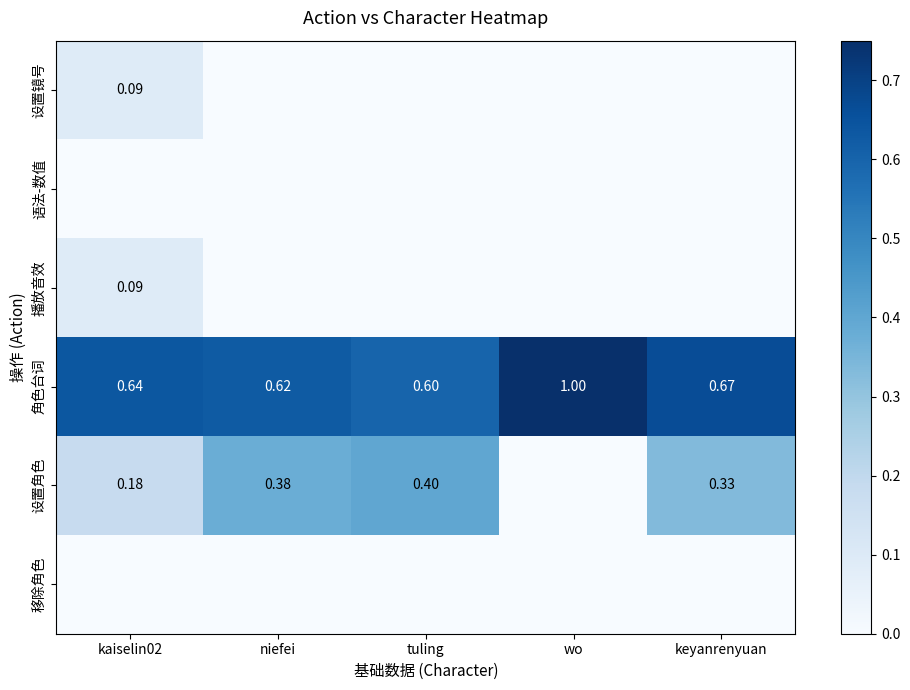

Which series has the largest total across all categories?

角色台词